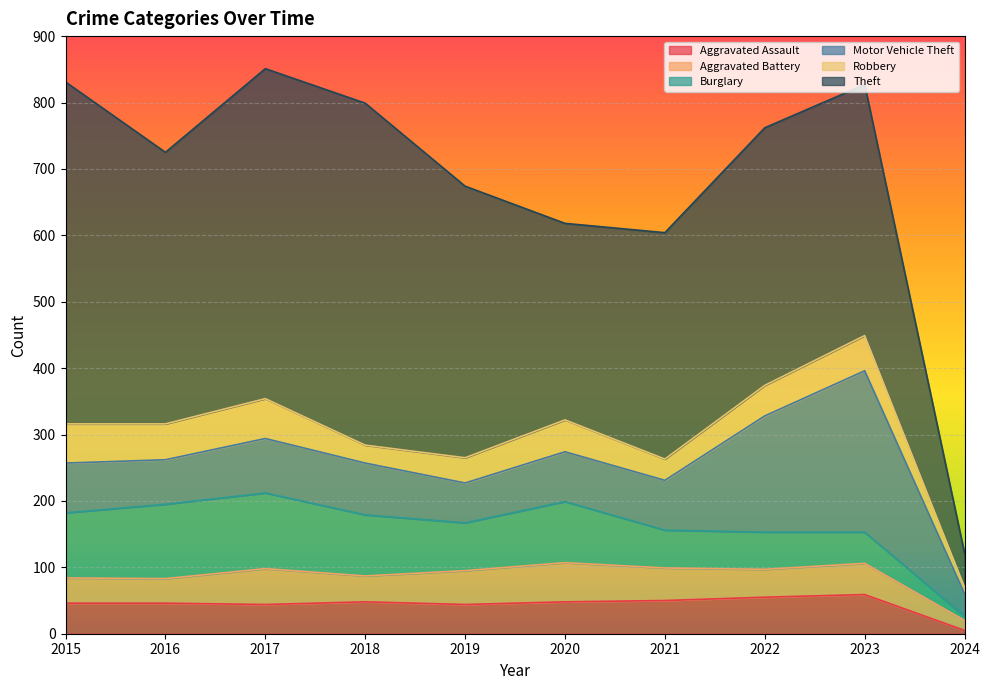

List the labels in order of Theft value, smallest first.

2024, 2020, 2021, 2023, 2022, 2016, 2019, 2017, 2015, 2018